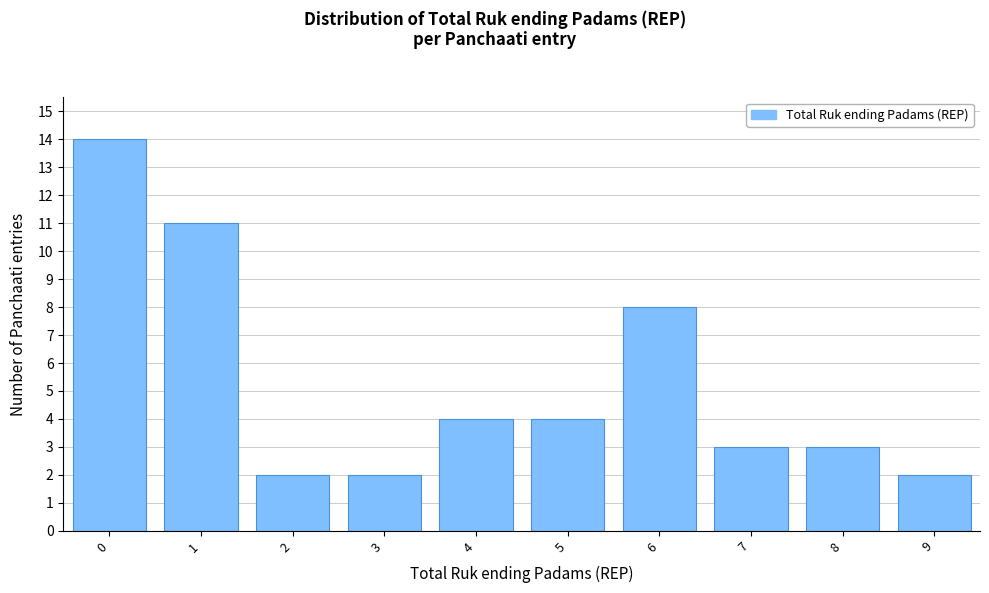

Reading left to right, list all the values displayed in this chart.

14	11	2	2	4	4	8	3	3	2